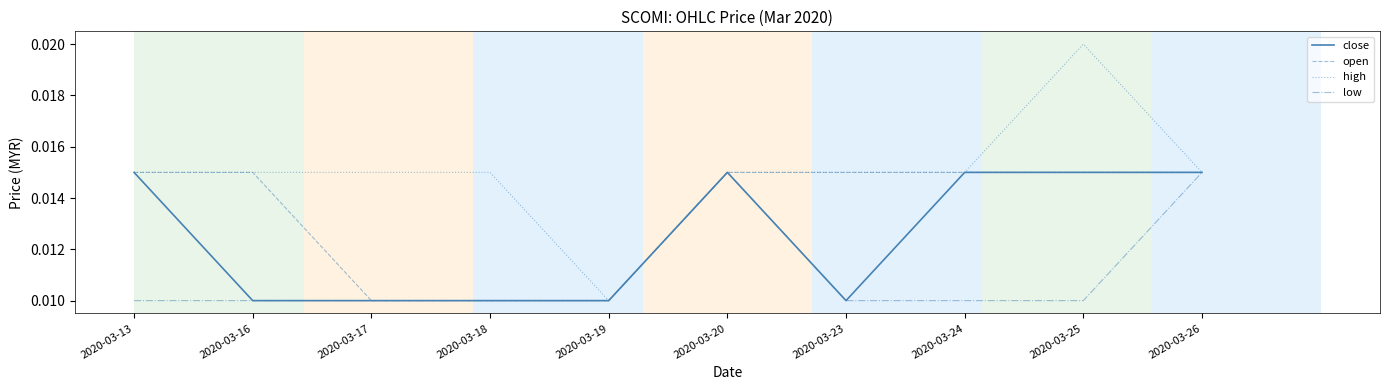

Does the chart have visible grid lines?

Yes